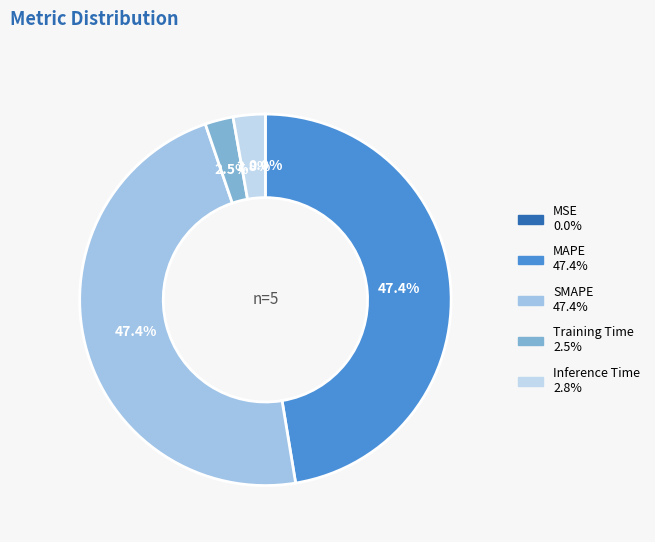

Rank the categories by value from highest to lowest.

MAPE, SMAPE, Inference Time, Training Time, MSE